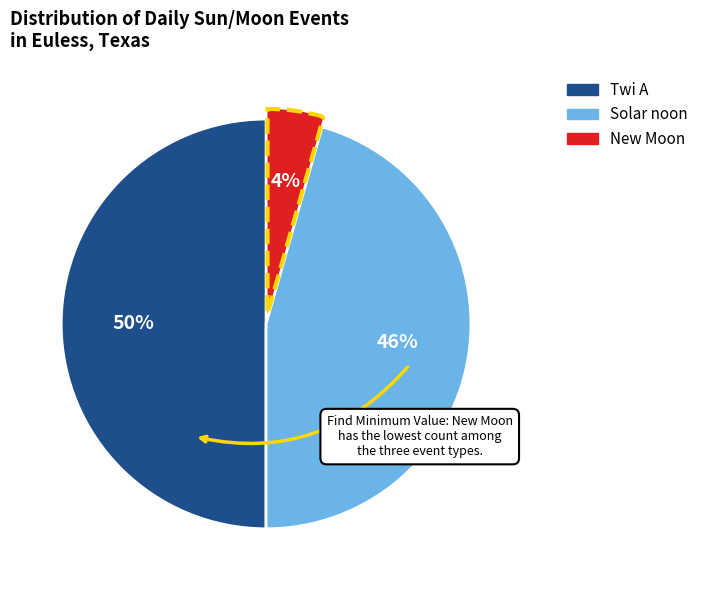

The Solar noon slice represents 39% of the pie. True or false?

False